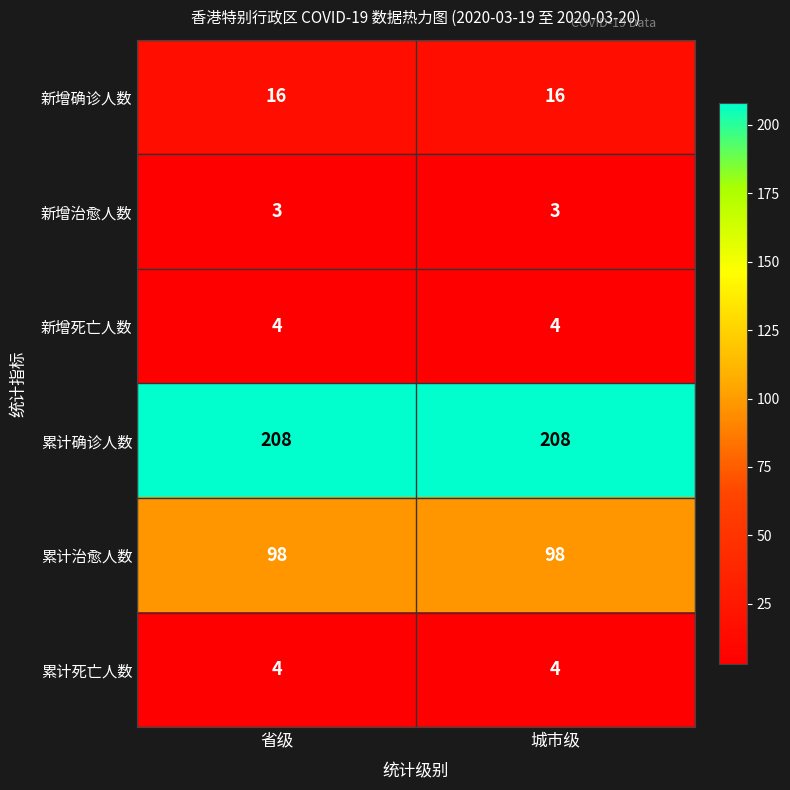

Is it true that 累计治愈人数 equals 68 at 省级?

False